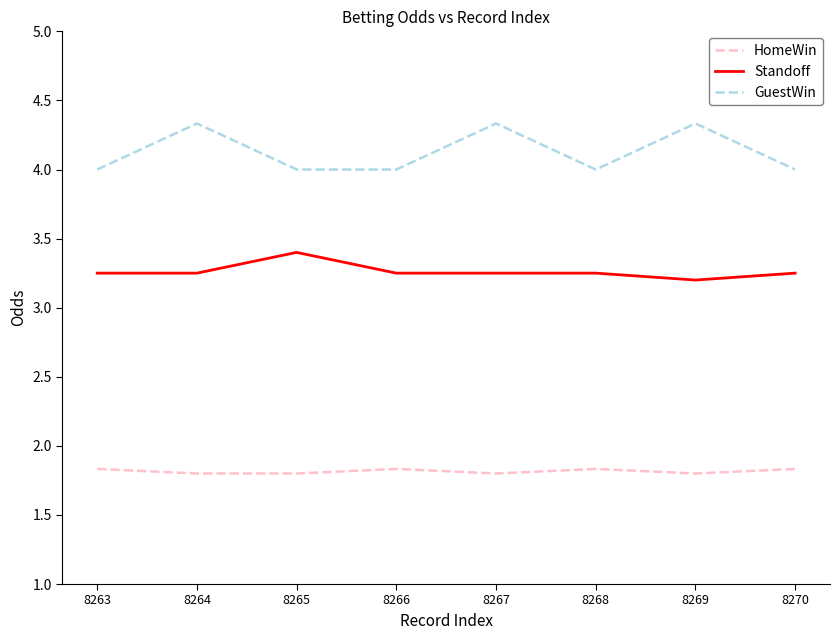

Is it true that Standoff equals 3.2 at 8270?

True